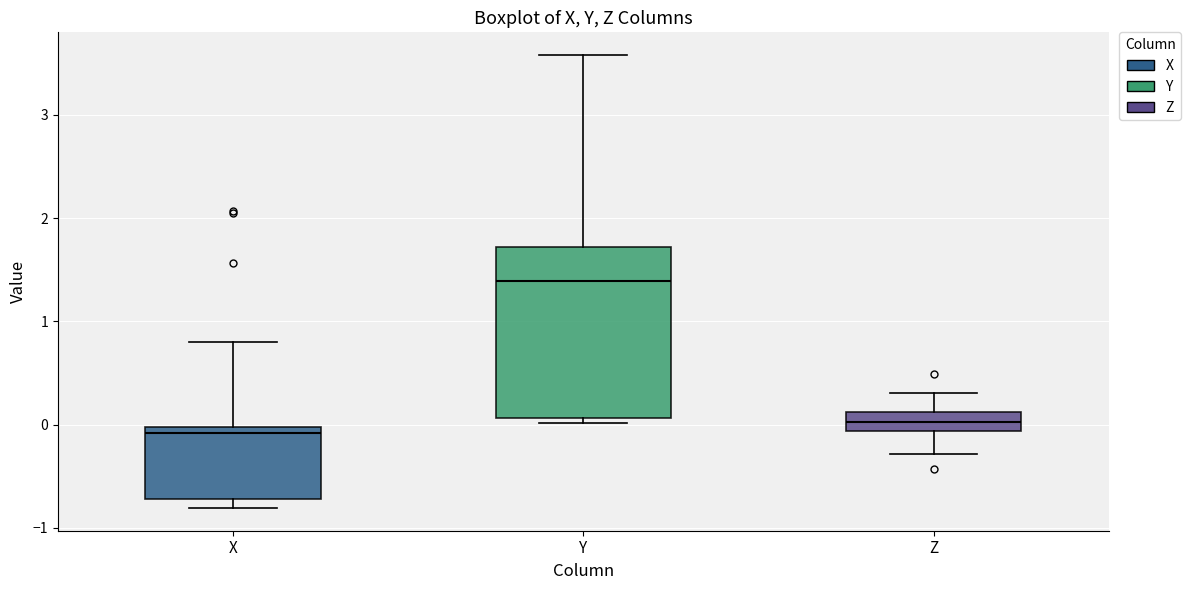

Reading left to right, transcribe this box plot: for each box, give where its median line is, the range the box spans, and where its two whiskers end, as read against the y-axis. The values are not printed on the chart, so give them approximately, as read against the axis.

X: median -0.1, box -0.7 to 0.0, whiskers -0.8 to 0.8
Y: median 1.4, box 0.1 to 1.7, whiskers 0.0 to 3.6
Z: median 0.0, box -0.1 to 0.1, whiskers -0.3 to 0.3